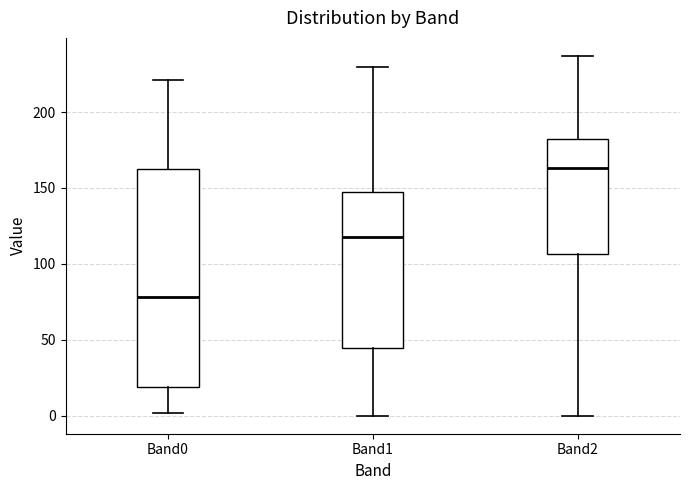

Reading left to right, transcribe this box plot: for each box, give where its median line is, the range the box spans, and where its two whiskers end, as read against the y-axis. The values are not printed on the chart, so give them approximately, as read against the axis.

Band0: median 80, box 20 to 165, whiskers 0 to 220
Band1: median 120, box 45 to 150, whiskers 0 to 230
Band2: median 165, box 105 to 180, whiskers 0 to 235